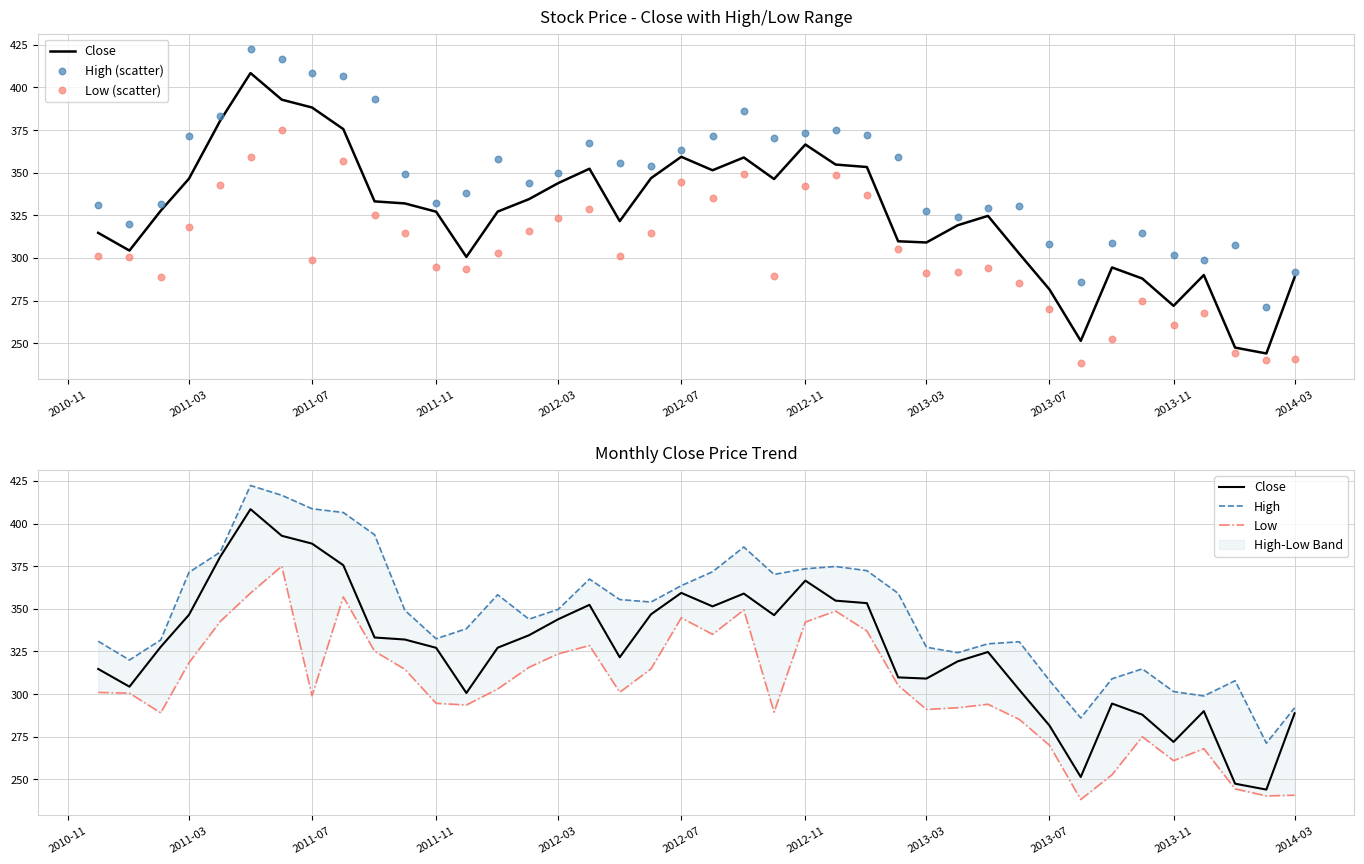

At how many categories does at least one series exceed 311?

32